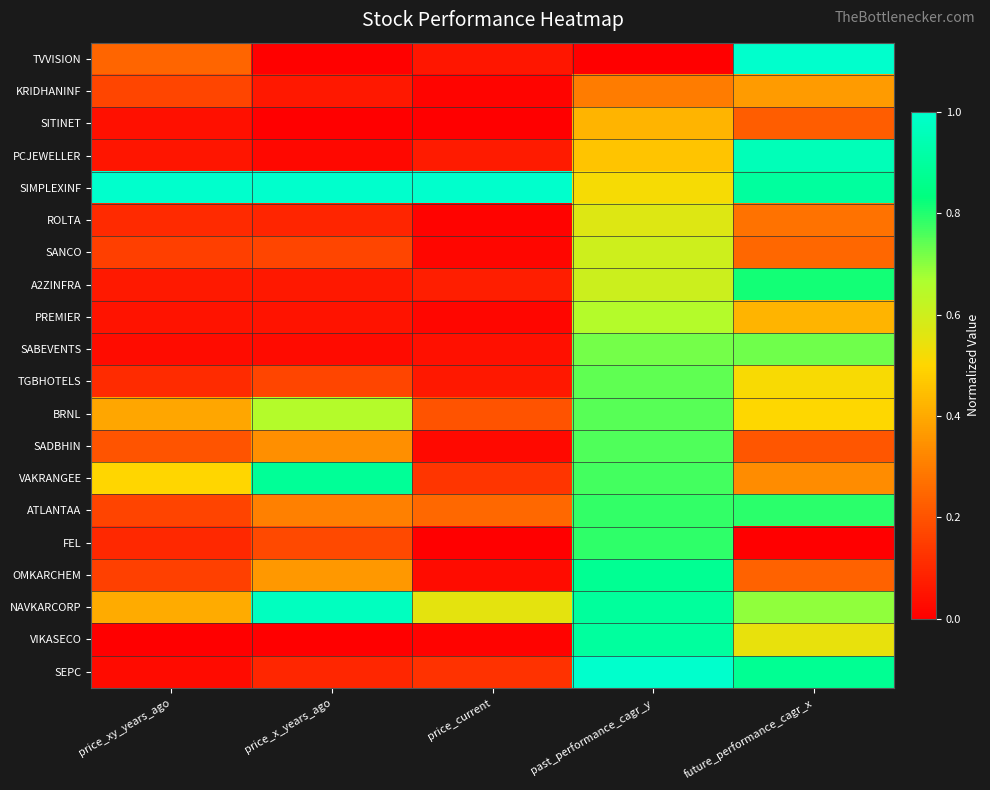

Reading left to right, list all the values displayed in this chart.

TVVISION: price_xy_years_ago=0.2	price_x_years_ago=0.0	price_current=0.1	past_performance_cagr_y=0.0	future_performance_cagr_x=1.0
KRIDHANINF: price_xy_years_ago=0.2	price_x_years_ago=0.1	price_current=0.0	past_performance_cagr_y=0.3	future_performance_cagr_x=0.4
SITINET: price_xy_years_ago=0.0	price_x_years_ago=0.0	price_current=0.0	past_performance_cagr_y=0.4	future_performance_cagr_x=0.2
PCJEWELLER: price_xy_years_ago=0.1	price_x_years_ago=0.0	price_current=0.1	past_performance_cagr_y=0.5	future_performance_cagr_x=1.0
SIMPLEXINF: price_xy_years_ago=1.0	price_x_years_ago=1.0	price_current=1.0	past_performance_cagr_y=0.5	future_performance_cagr_x=0.9
ROLTA: price_xy_years_ago=0.1	price_x_years_ago=0.1	price_current=0.0	past_performance_cagr_y=0.6	future_performance_cagr_x=0.3
SANCO: price_xy_years_ago=0.2	price_x_years_ago=0.2	price_current=0.0	past_performance_cagr_y=0.6	future_performance_cagr_x=0.2
A2ZINFRA: price_xy_years_ago=0.1	price_x_years_ago=0.1	price_current=0.1	past_performance_cagr_y=0.6	future_performance_cagr_x=0.8
PREMIER: price_xy_years_ago=0.0	price_x_years_ago=0.0	price_current=0.0	past_performance_cagr_y=0.7	future_performance_cagr_x=0.4
SABEVENTS: price_xy_years_ago=0.0	price_x_years_ago=0.0	price_current=0.0	past_performance_cagr_y=0.7	future_performance_cagr_x=0.7
TGBHOTELS: price_xy_years_ago=0.1	price_x_years_ago=0.2	price_current=0.1	past_performance_cagr_y=0.7	future_performance_cagr_x=0.5
BRNL: price_xy_years_ago=0.4	price_x_years_ago=0.6	price_current=0.2	past_performance_cagr_y=0.7	future_performance_cagr_x=0.5
SADBHIN: price_xy_years_ago=0.2	price_x_years_ago=0.3	price_current=0.0	past_performance_cagr_y=0.8	future_performance_cagr_x=0.2
VAKRANGEE: price_xy_years_ago=0.5	price_x_years_ago=0.9	price_current=0.1	past_performance_cagr_y=0.8	future_performance_cagr_x=0.3
ATLANTAA: price_xy_years_ago=0.2	price_x_years_ago=0.3	price_current=0.3	past_performance_cagr_y=0.8	future_performance_cagr_x=0.8
FEL: price_xy_years_ago=0.1	price_x_years_ago=0.2	price_current=0.0	past_performance_cagr_y=0.8	future_performance_cagr_x=0.0
OMKARCHEM: price_xy_years_ago=0.2	price_x_years_ago=0.4	price_current=0.0	past_performance_cagr_y=0.9	future_performance_cagr_x=0.2
NAVKARCORP: price_xy_years_ago=0.4	price_x_years_ago=1.0	price_current=0.6	past_performance_cagr_y=0.9	future_performance_cagr_x=0.7
VIKASECO: price_xy_years_ago=0.0	price_x_years_ago=0.0	price_current=0.0	past_performance_cagr_y=0.9	future_performance_cagr_x=0.5
SEPC: price_xy_years_ago=0.0	price_x_years_ago=0.1	price_current=0.1	past_performance_cagr_y=1.0	future_performance_cagr_x=0.9